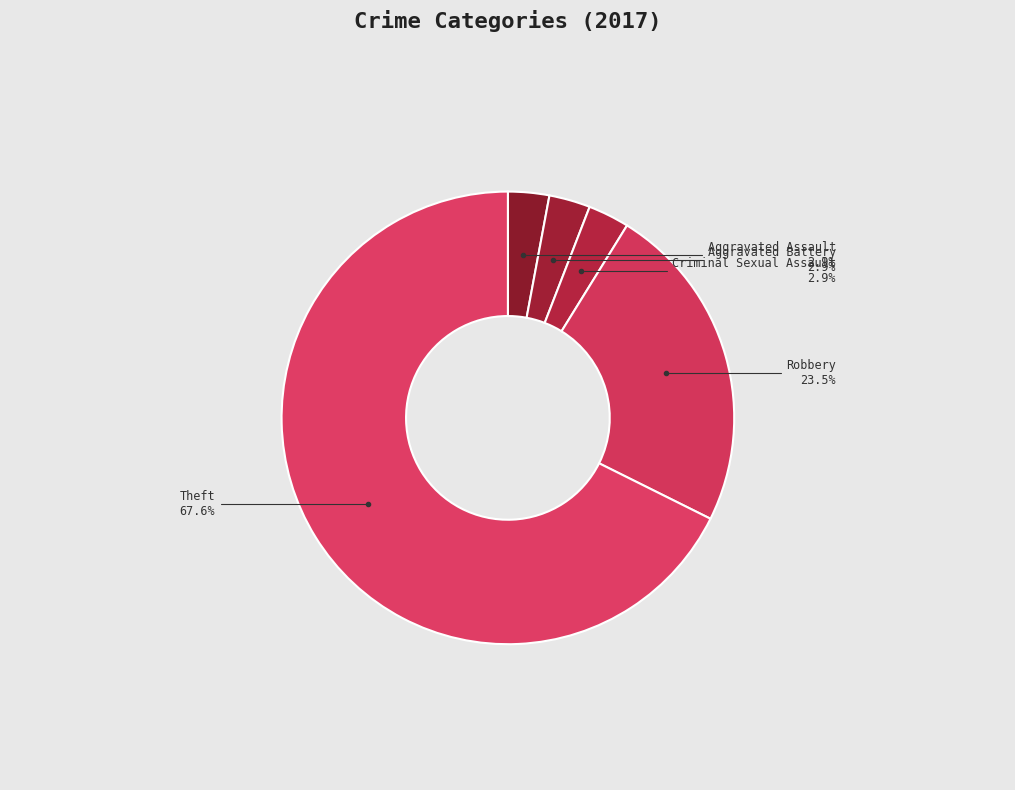

Count the number of slices in the pie.

5